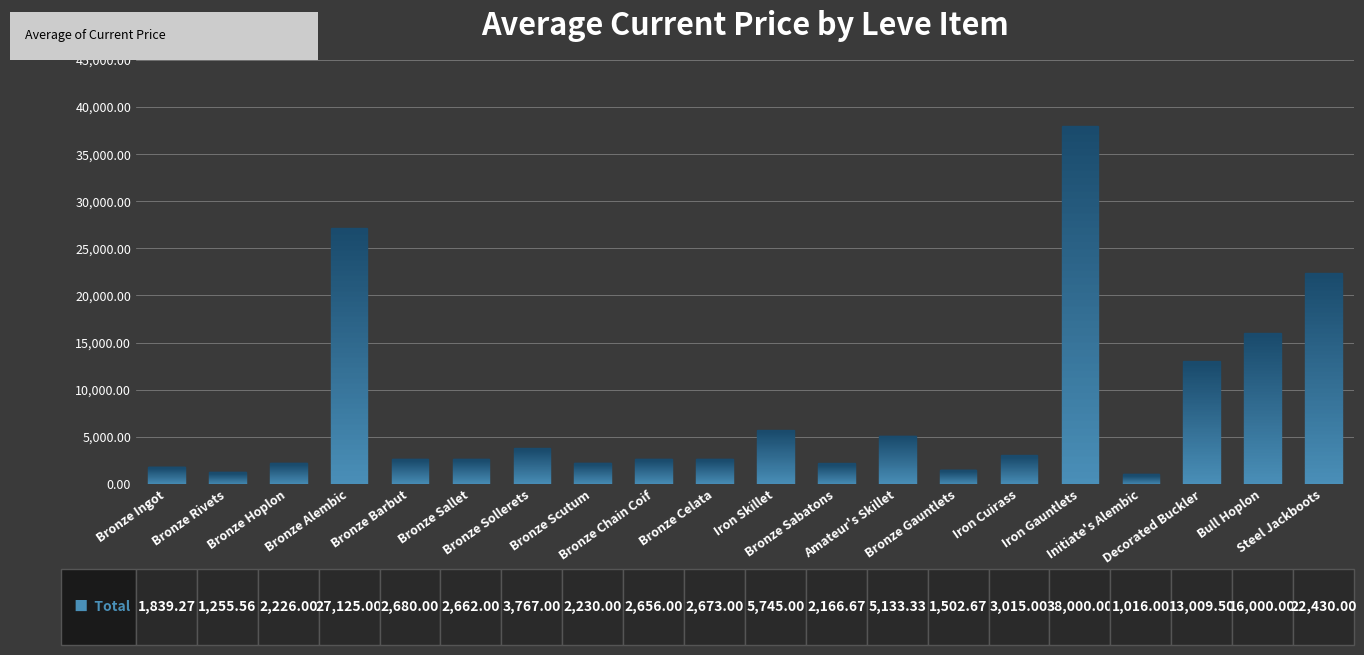

Is it true that the value at Iron Cuirass is 3015.0?

True